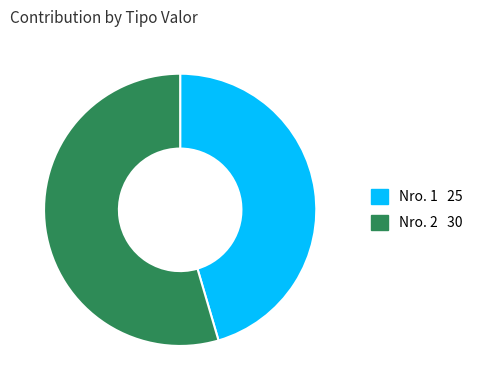

Does any single category account for the majority?

Yes